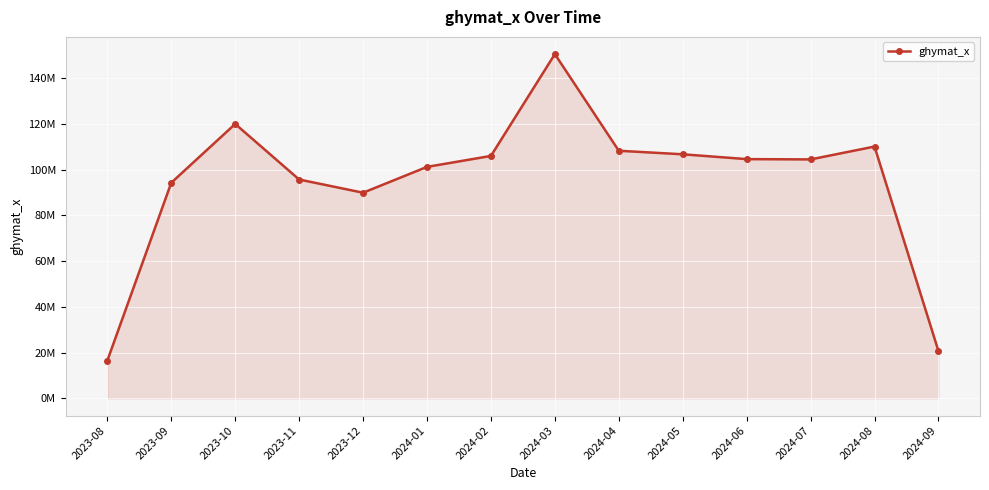

What is the label of the 13th point from the right?

2023-09